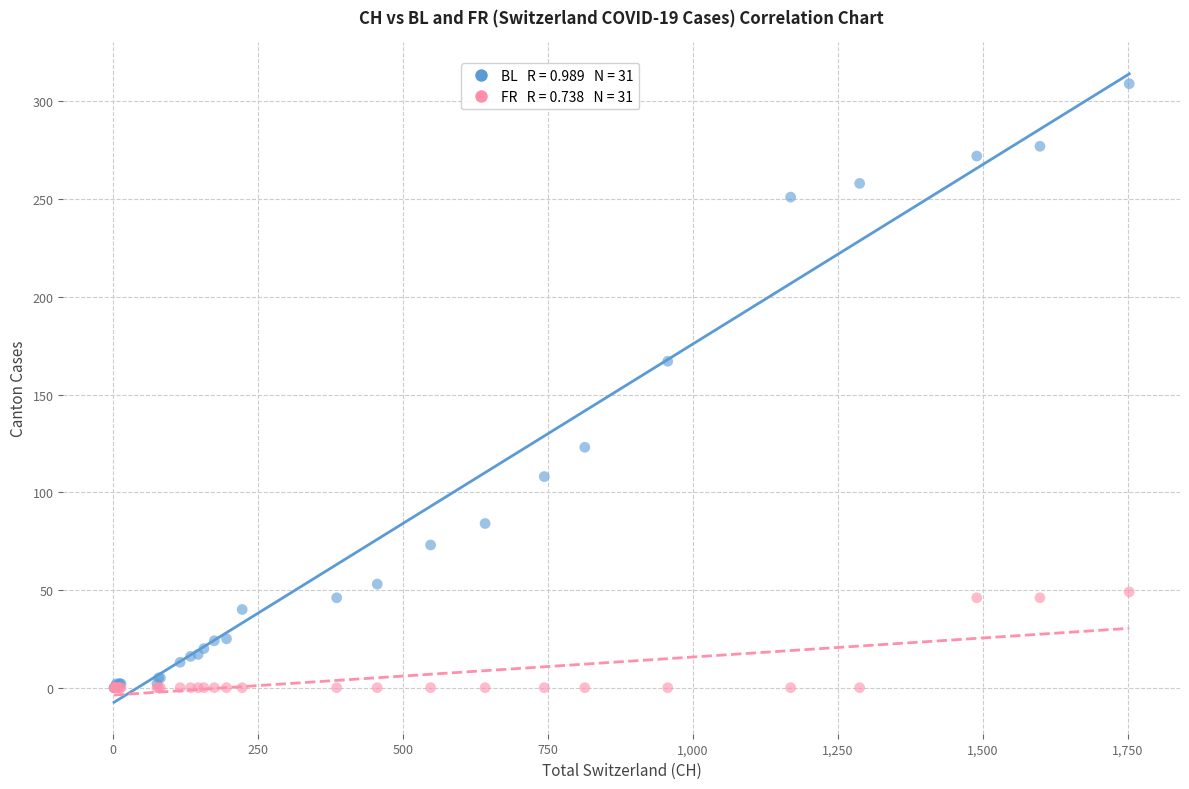

Across all series, what Y value is closest to 154?

167